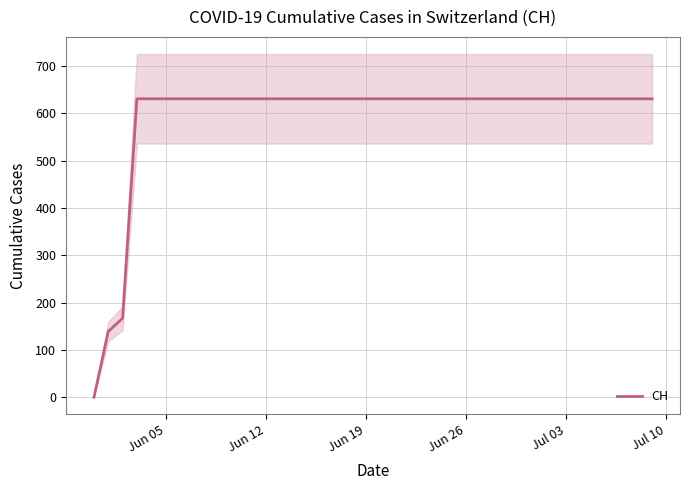

What position from the left is Jun 26?

4